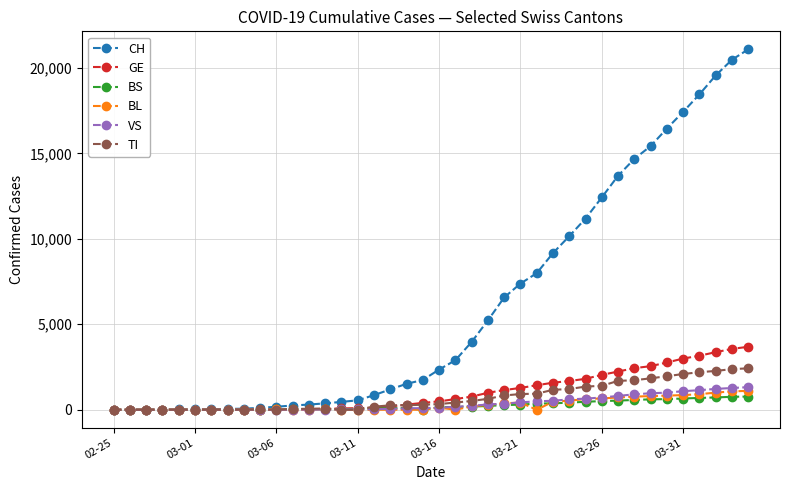

Which series has the largest range (max minus min)?

CH